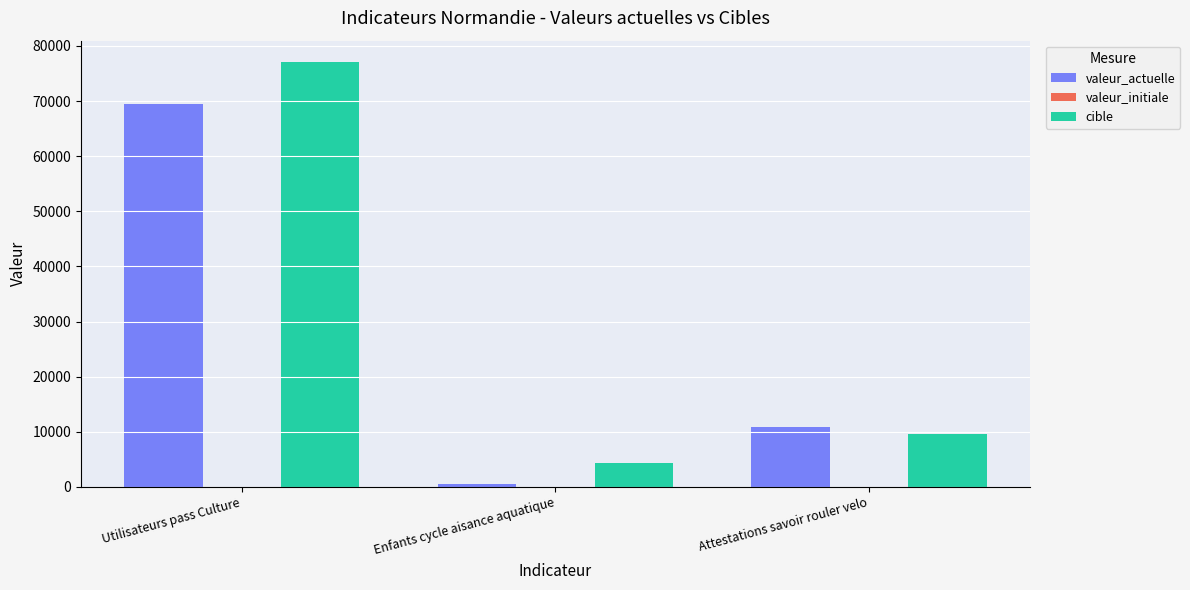

What is the total value across all series at Attestations savoir rouler velo?

20626